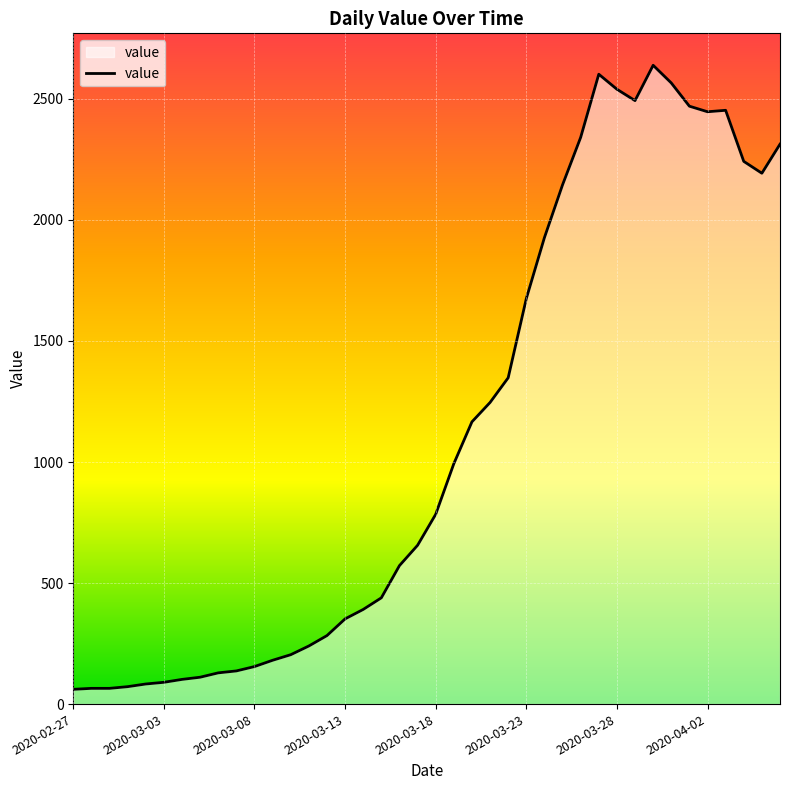

What is the difference between the maximum and minimum values?

2578